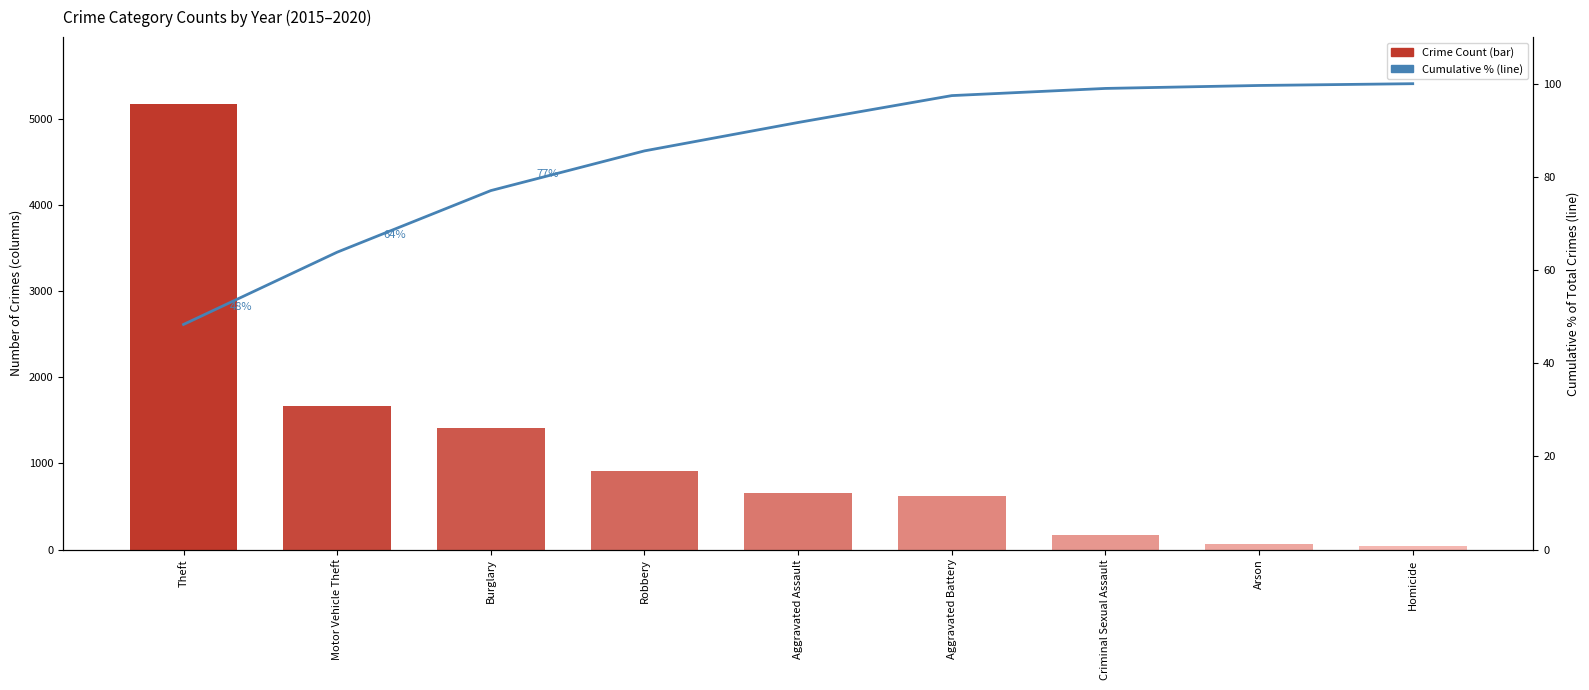

Reading left to right, what are all the values shown in this chart?

Total (2015-2020): 5175.0	1662.0	1416.0	913.0	653.0	618.0	165.0	68.0	41.0
Cumulative %: 48.3	63.8	77.1	85.6	91.7	97.4	99.0	99.6	100.0